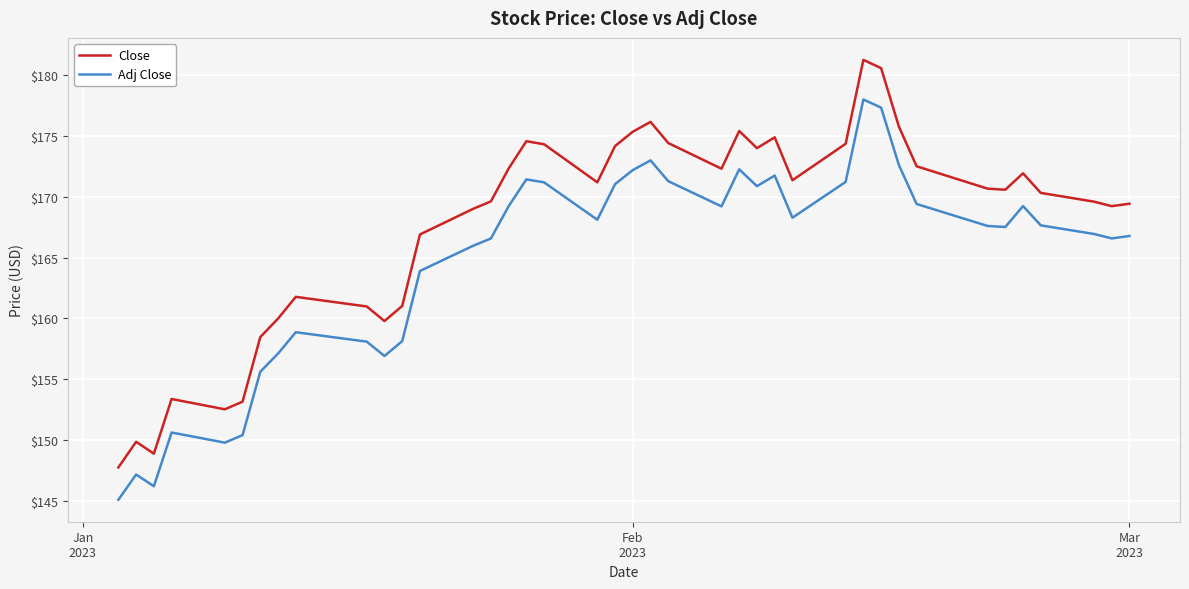

True or false: Adj Close and Close intersect in this chart.

False